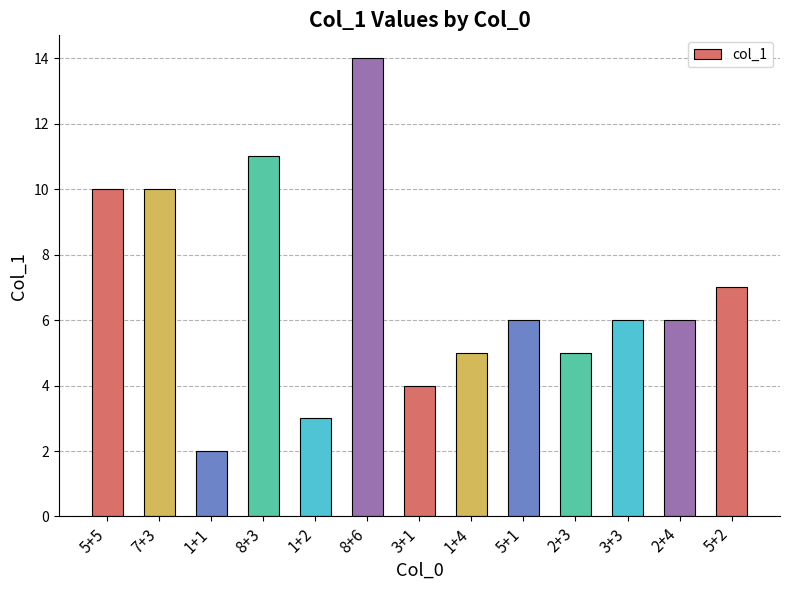

Between 1+4 and 1+1, which is larger?

1+4